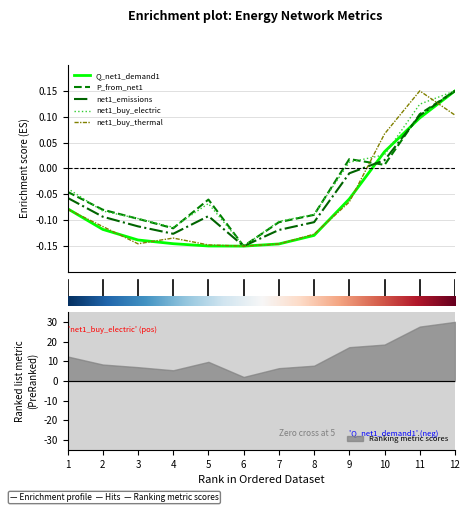

Which series ends up on top after the final intersection of P_from_net1 and Q_net1_demand1?

P_from_net1